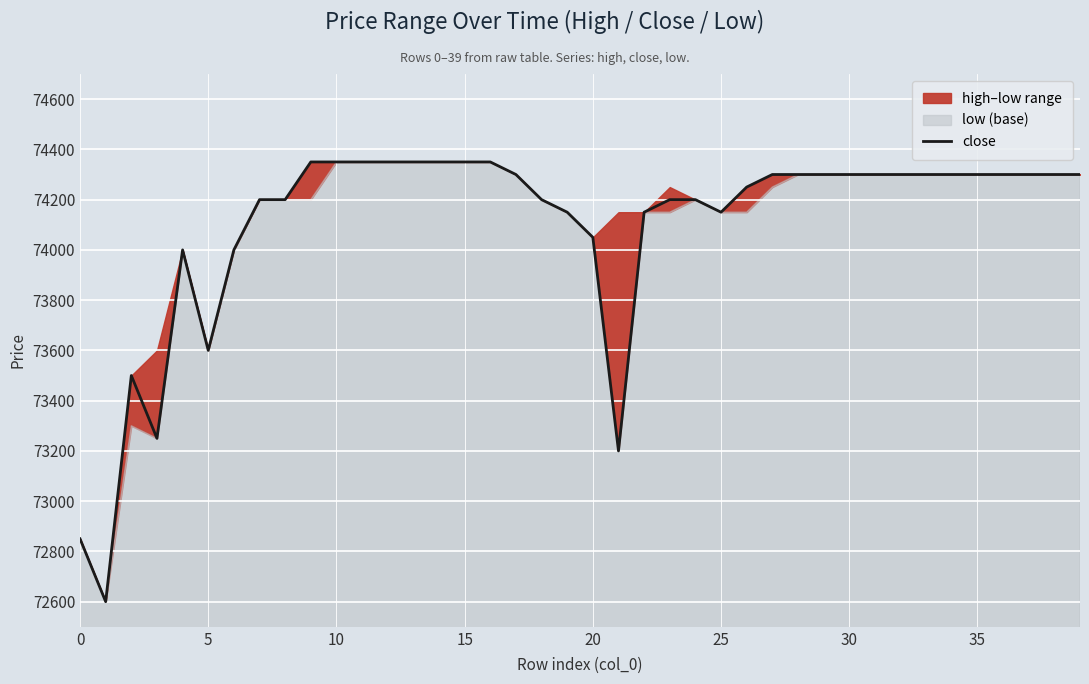

Between 39 and 17, which is larger?

39